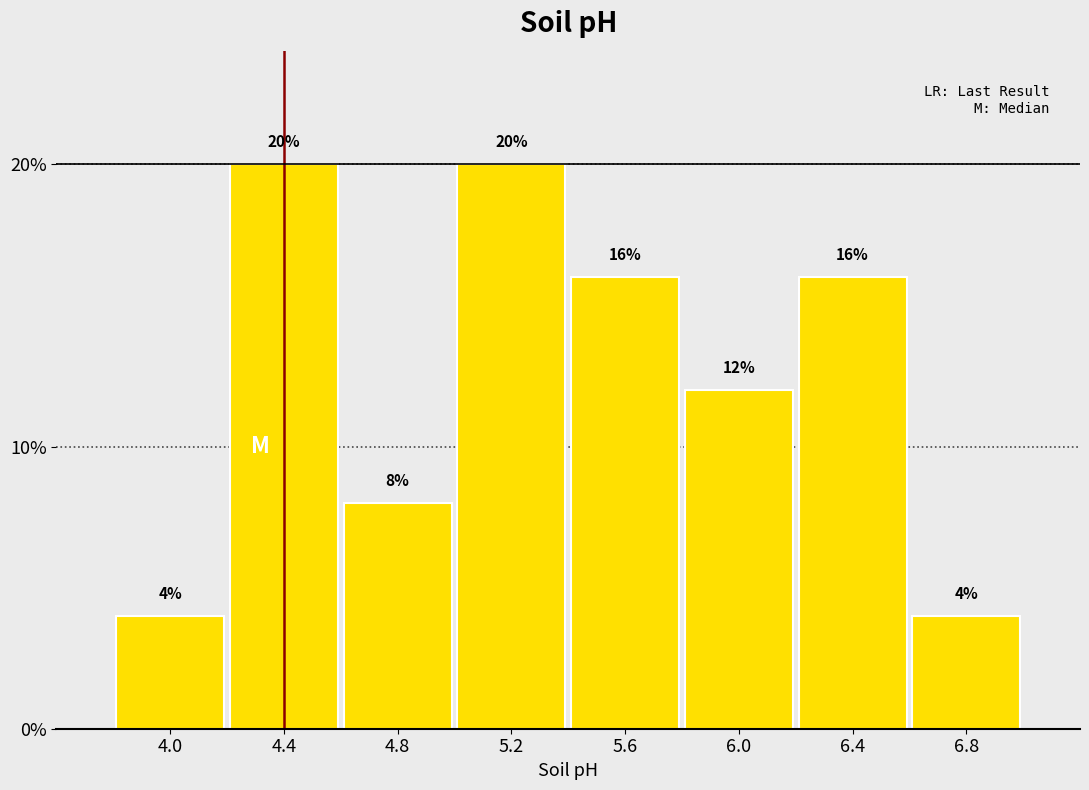

Reading left to right, transcribe all the data shown in this chart.

4.0=4	4.4=20	4.8=8	5.2=20	5.6=16	6.0=12	6.4=16	6.8=4